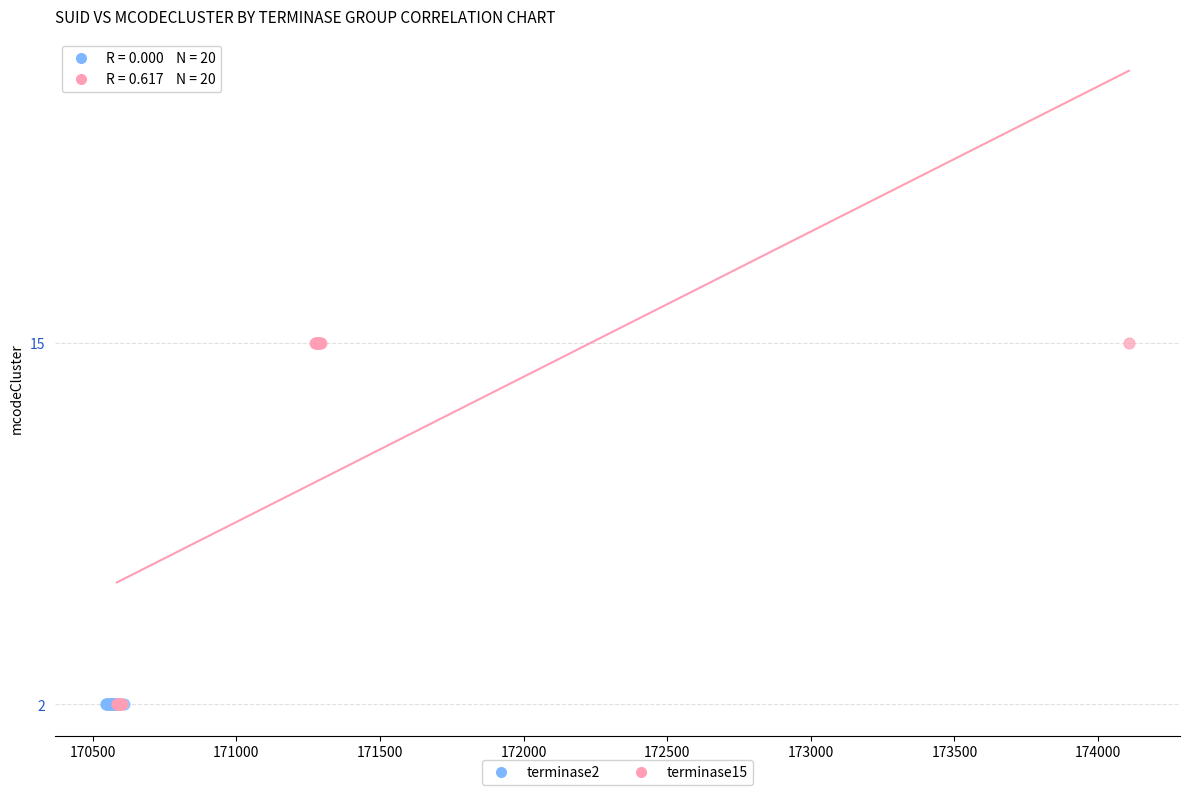

Which series reaches the maximum Y coordinate?

terminase15